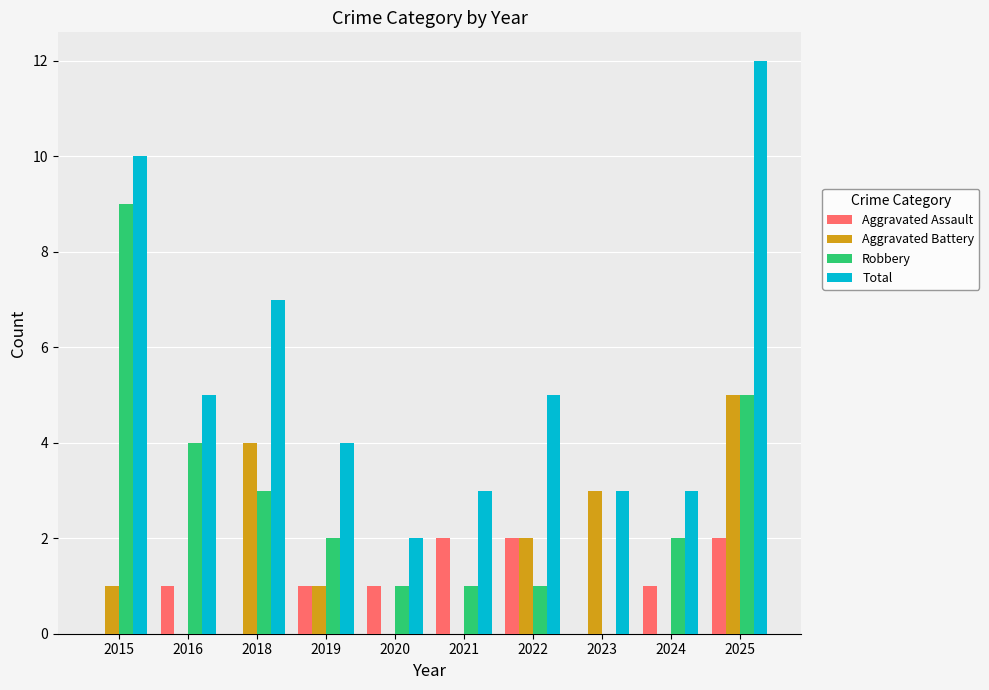

What is the sum of the Aggravated Assault values at 2021 and 2016?

3